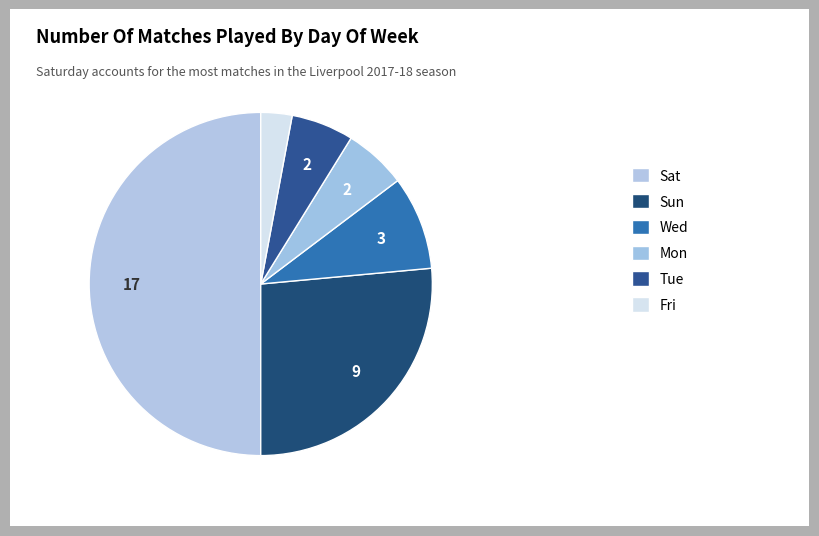

To the nearest percent, what is the average slice percentage?

17%